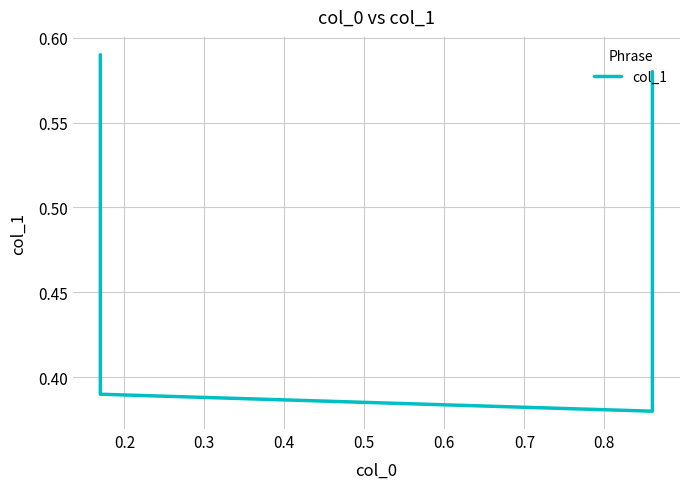

How many lines are shown in the chart?

1